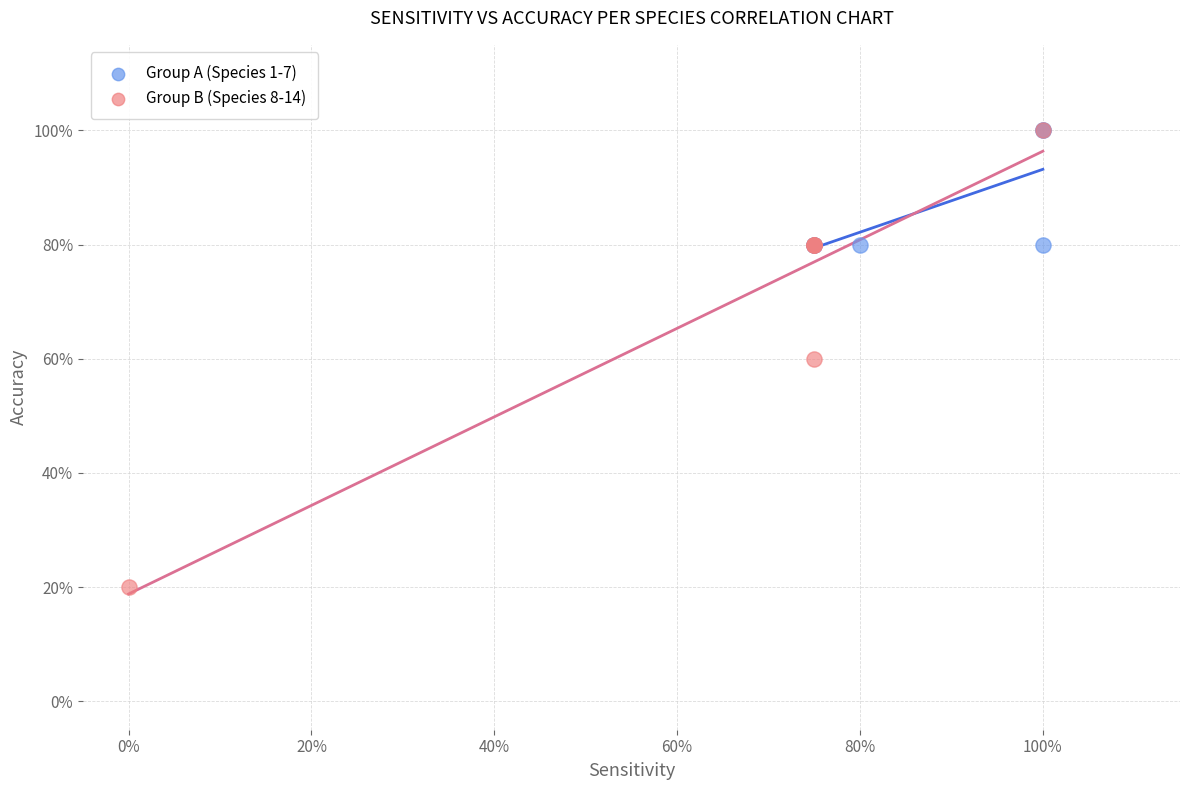

What are all the series names shown in the legend?

Group A (Species 1-7), Group B (Species 8-14)